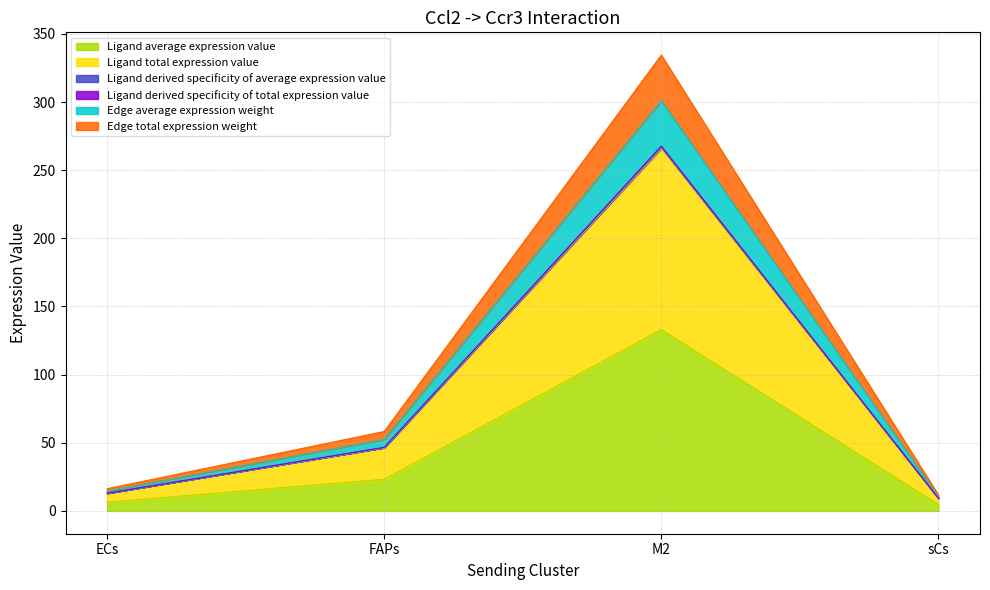

How many data points in Ligand derived specificity of total expression value are less than 46?

2